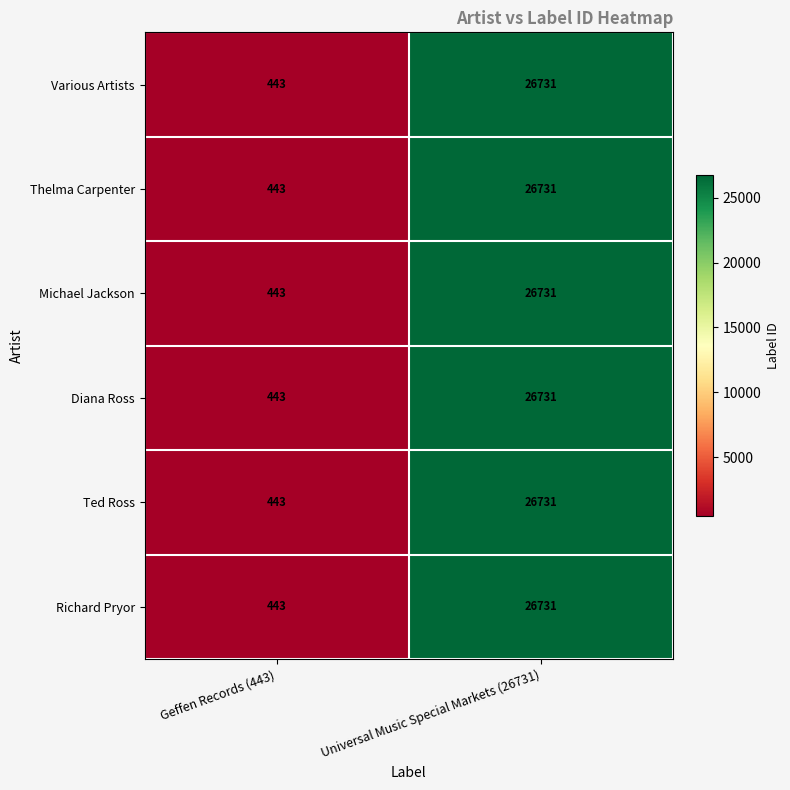

The value of Ted Ross at Geffen Records (443) is 601. True or false?

False